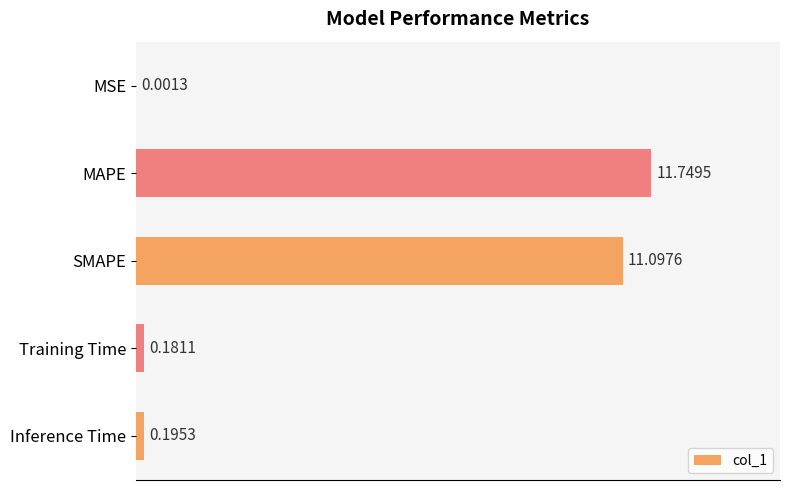

What is the ratio of the value at MAPE to the value at SMAPE?

1.1